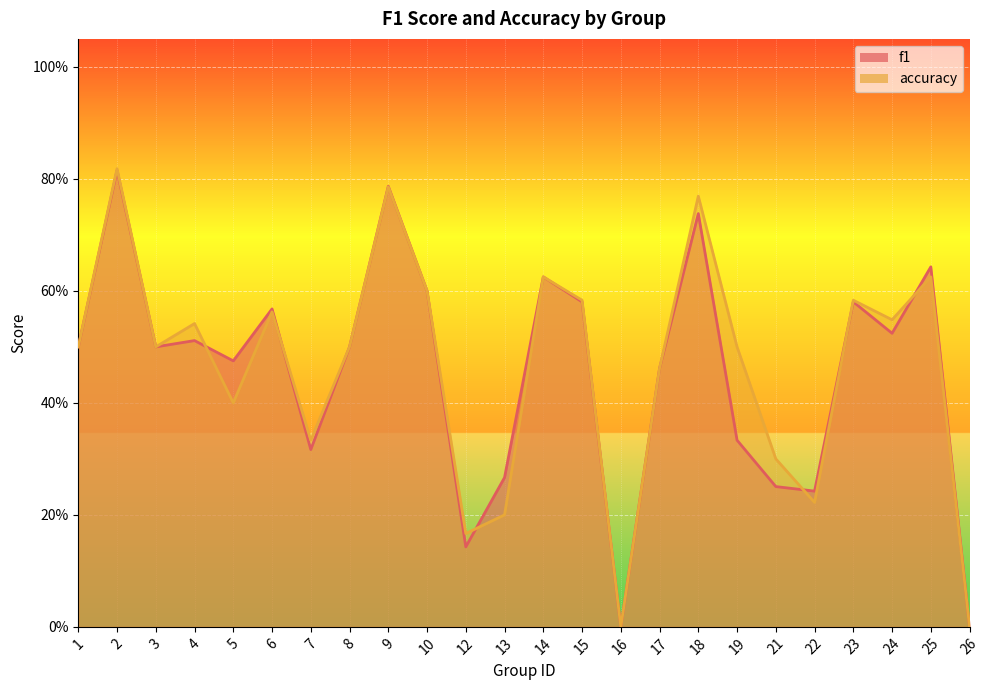

What are all the series names shown in the legend?

f1, accuracy